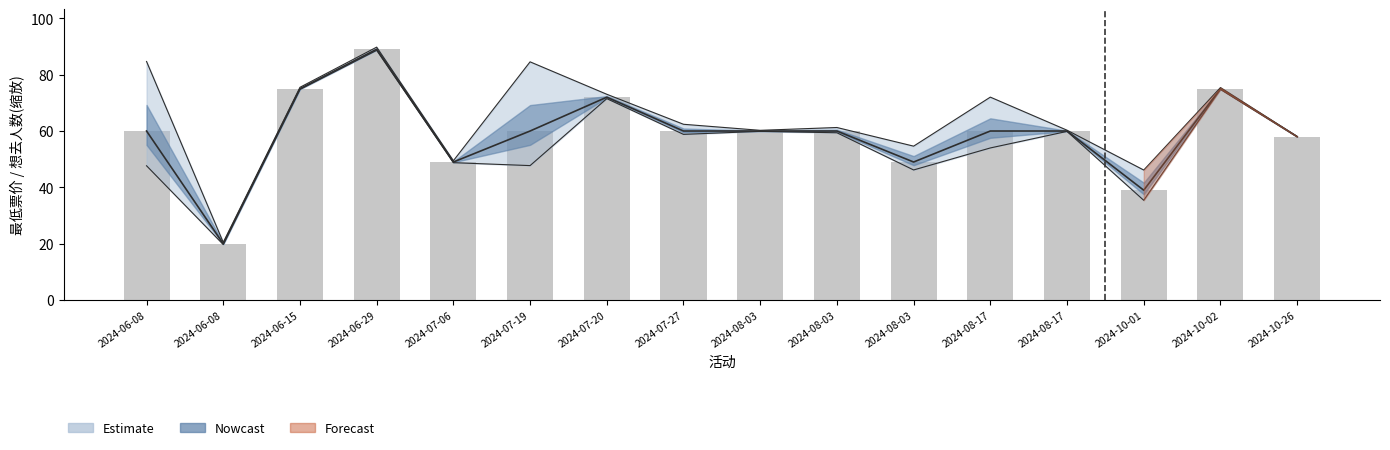

True or false: the data shows 79 at 2024-08-17.

False